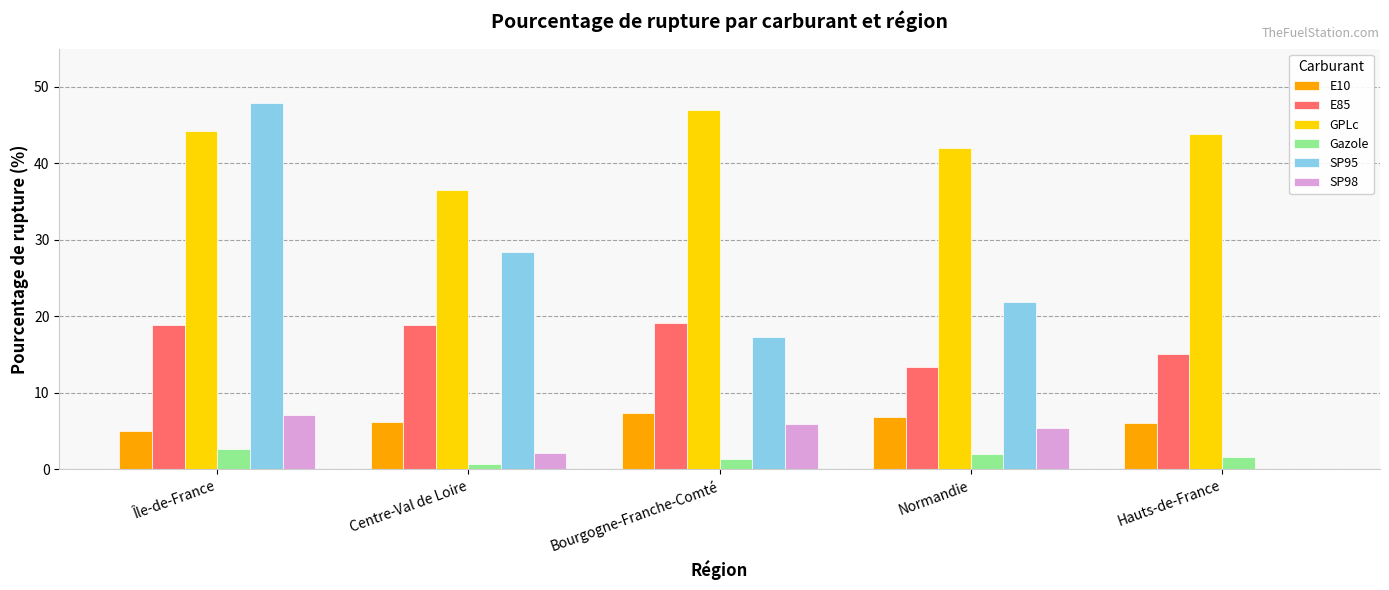

What is the maximum value shown in the chart?

47.9